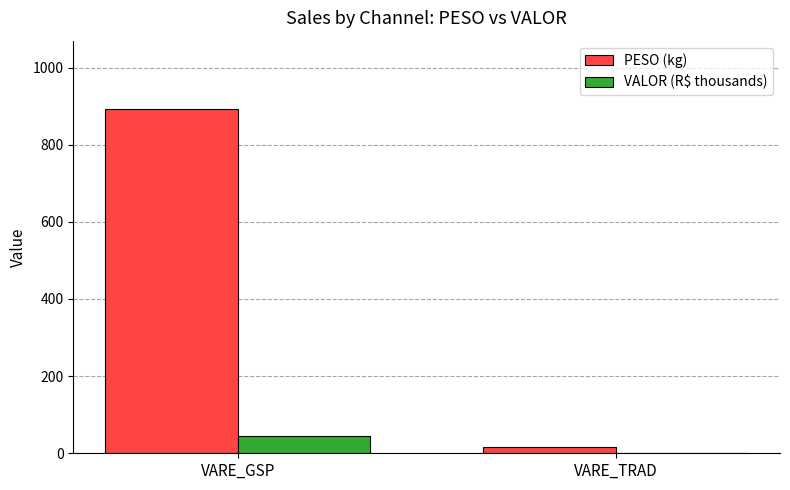

The VALOR (R$ thousands) series shows 0.7 at VARE_TRAD. True or false?

True